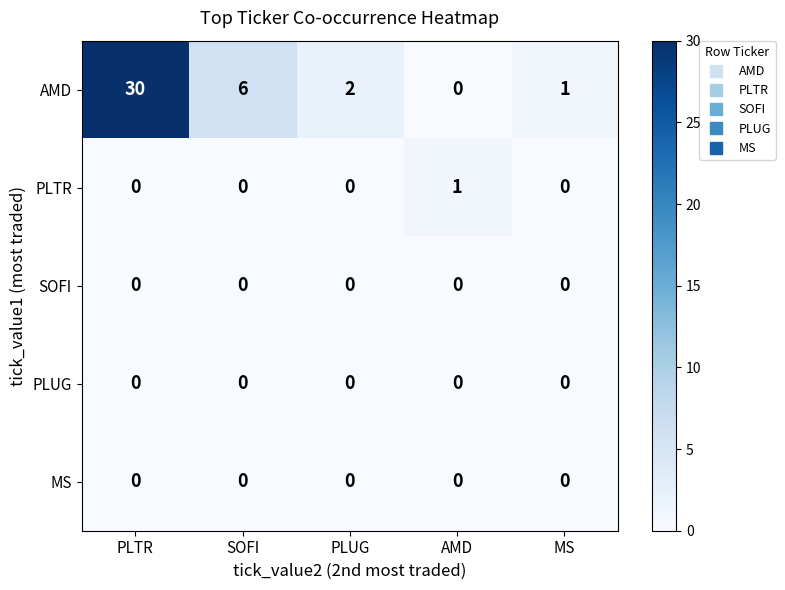

What is the spread (max minus min) of values at PLTR?

30